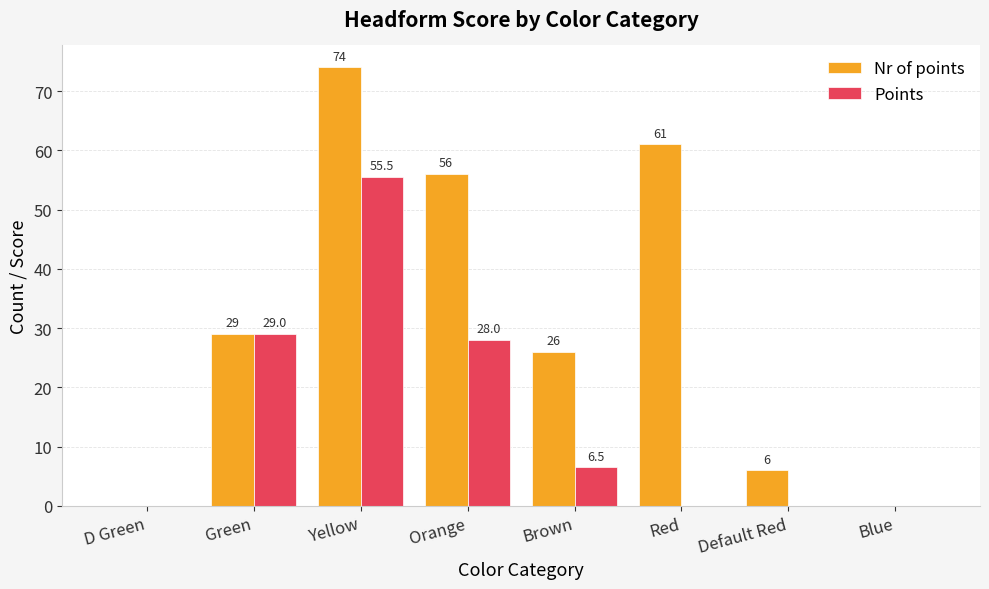

Is the value of Points at Blue greater than the value of Nr of points at Red?

No